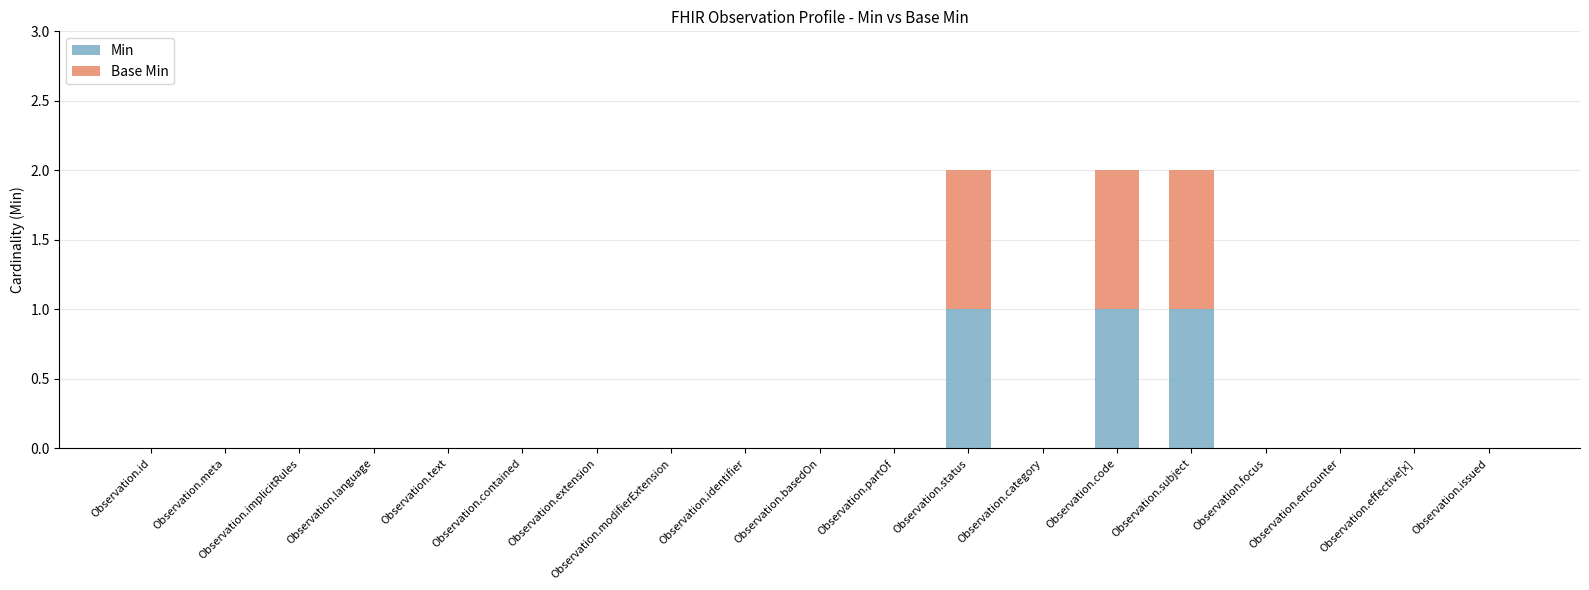

The Min series shows 0 at Observation.partOf. True or false?

True